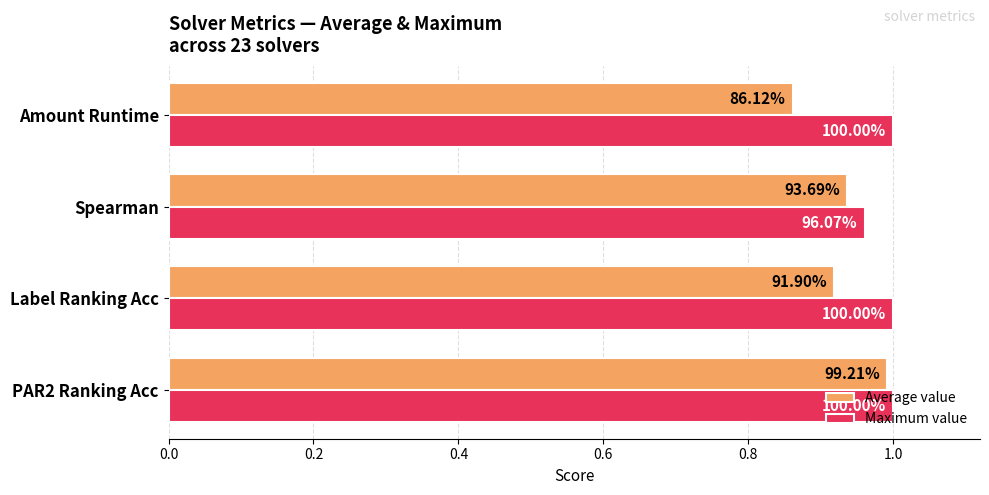

What are all the series names shown in the legend?

Average value, Maximum value